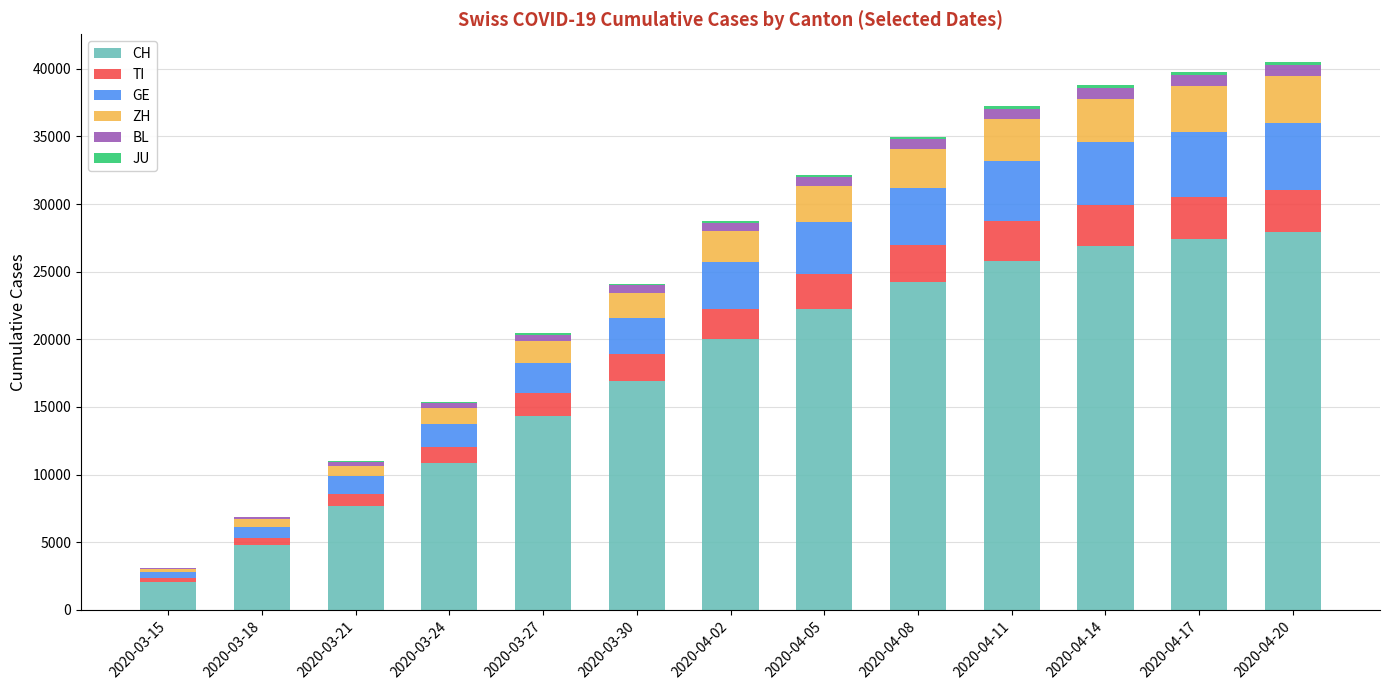

Are the bars horizontal?

No